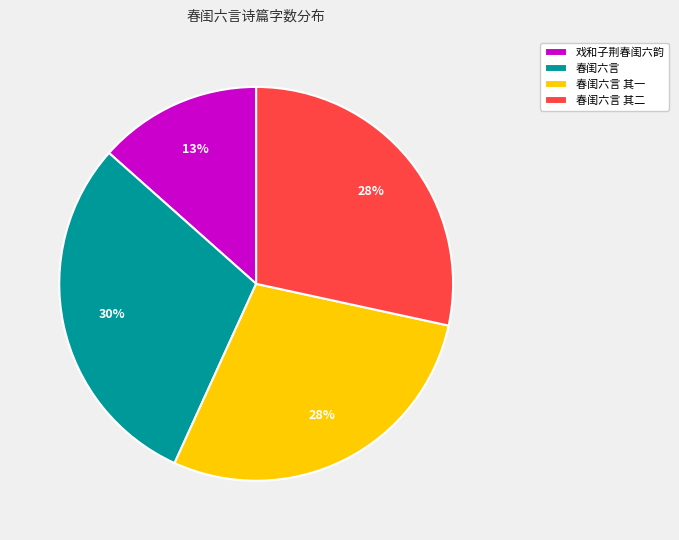

To the nearest percent, what percentage of the pie is 春闺六言?

30%